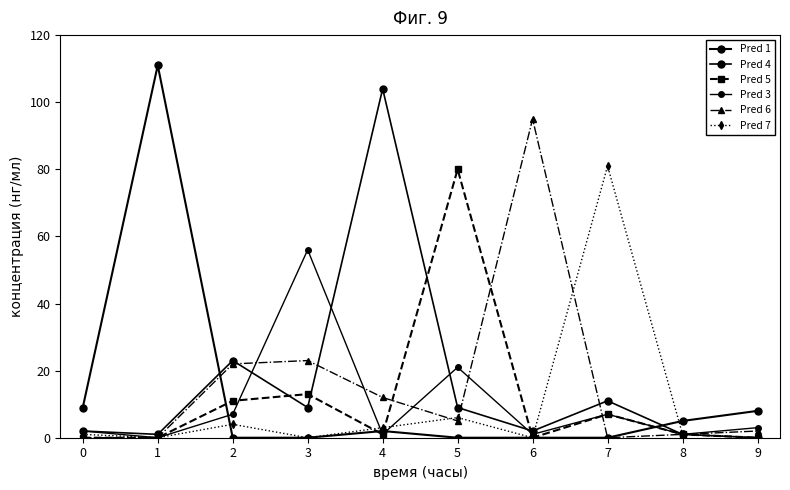

Does the chart have visible grid lines?

No